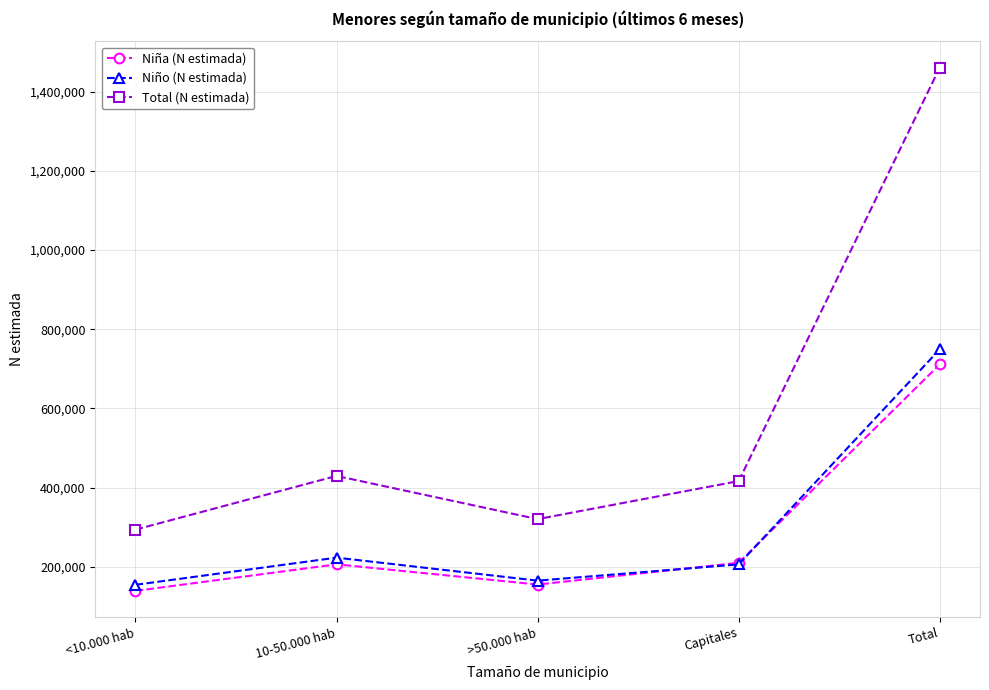

True or false: Niña (N estimada) and Total (N estimada) cross at least once.

False